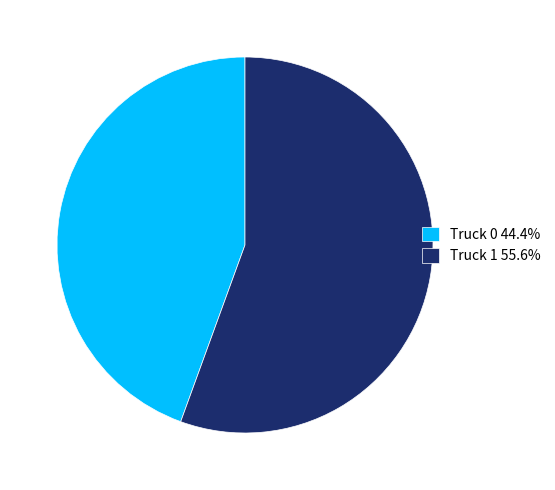

Approximately how many times larger is the value at Truck 0 44.4% compared to Truck 1 55.6%?

0.8